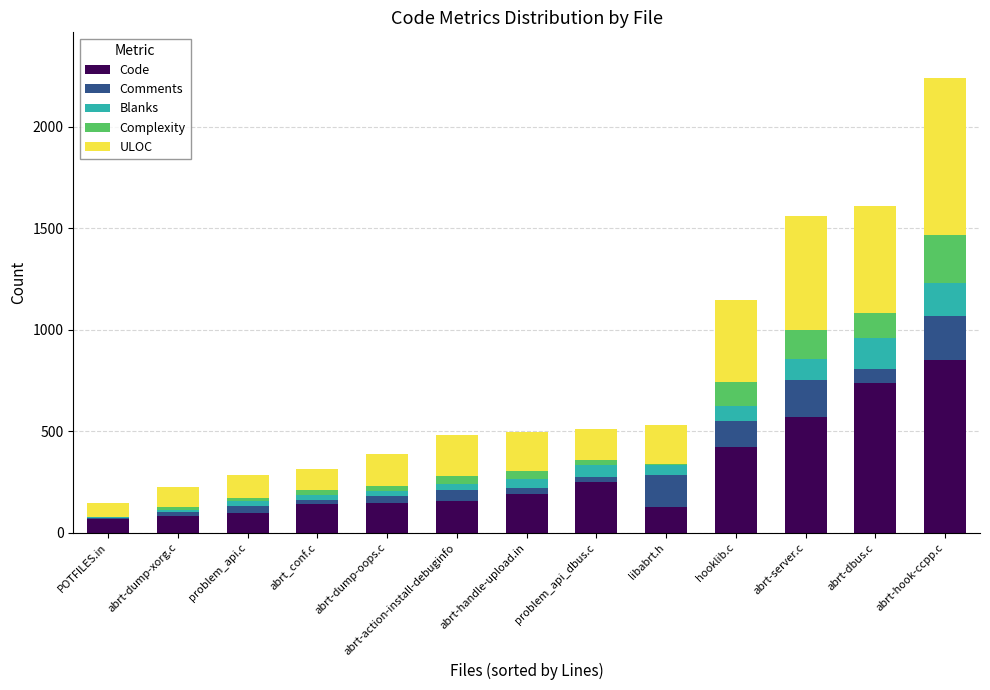

Are the bars grouped side by side (vs. stacked)?

No